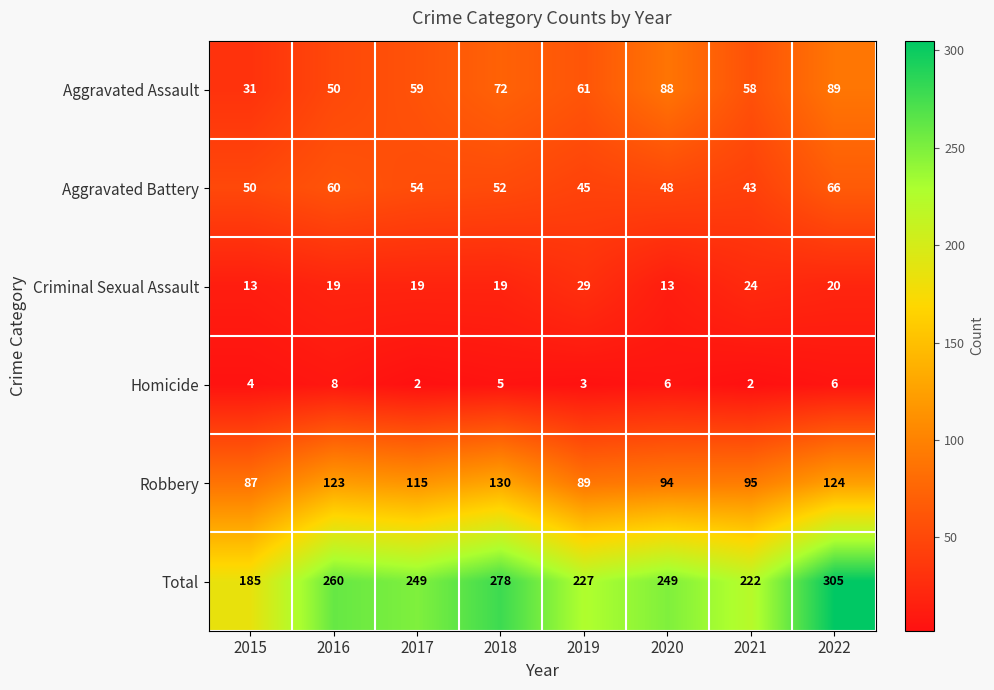

List the series in order of their peak value, lowest first.

Homicide, Criminal Sexual Assault, Aggravated Battery, Aggravated Assault, Robbery, Total